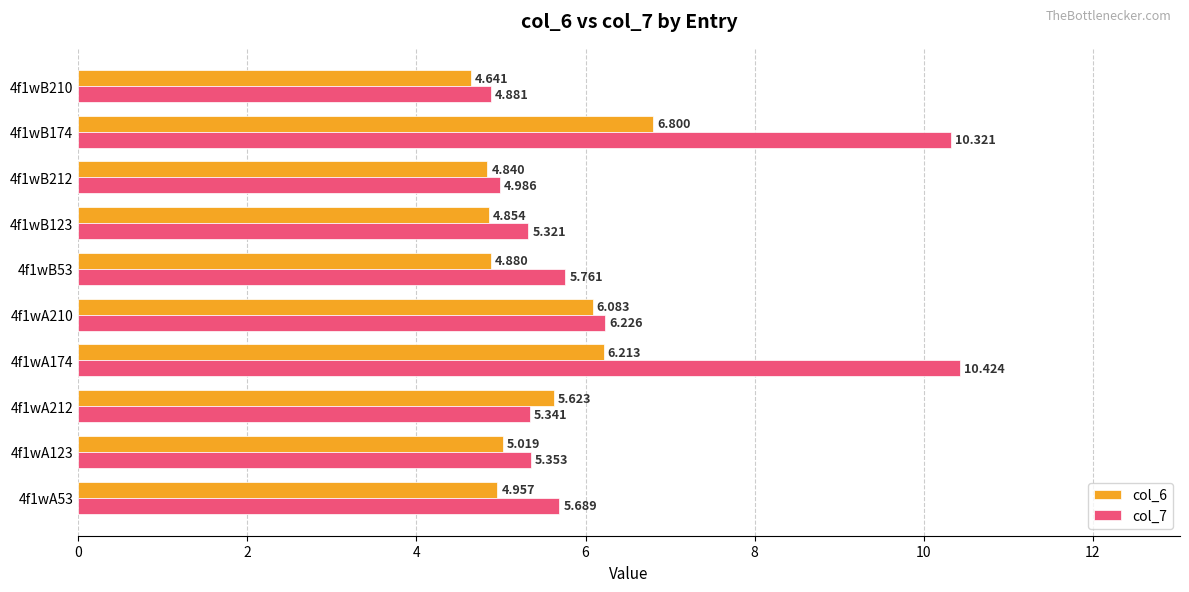

Which category has the highest value in the col_6 series?

4f1wB174